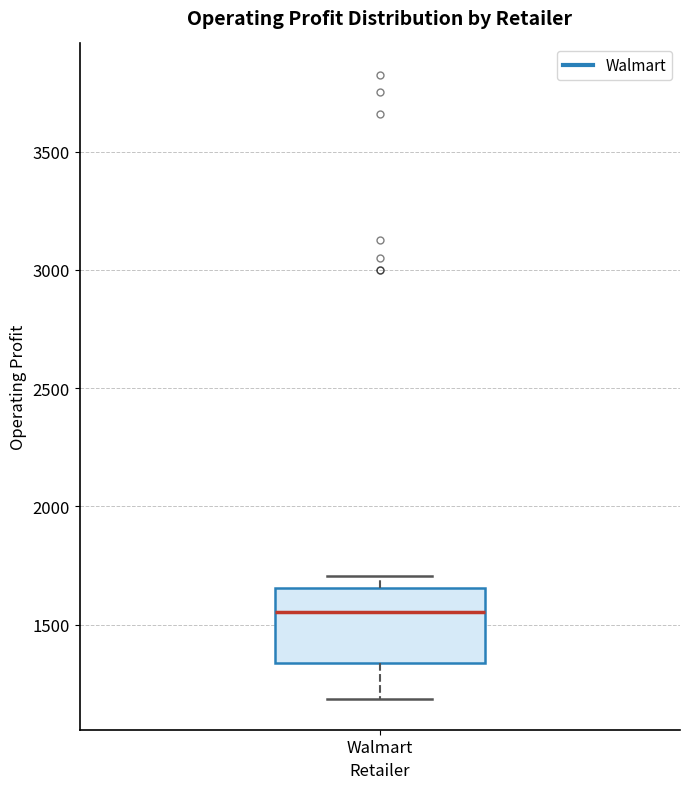

Read this box plot against the y-axis: the position of the median line, the range covered by the box, and the ends of both whiskers. The values are not printed on the chart, so give them approximately, as read against the axis.

median 1550, box 1350 to 1650, whiskers 1200 to 1700